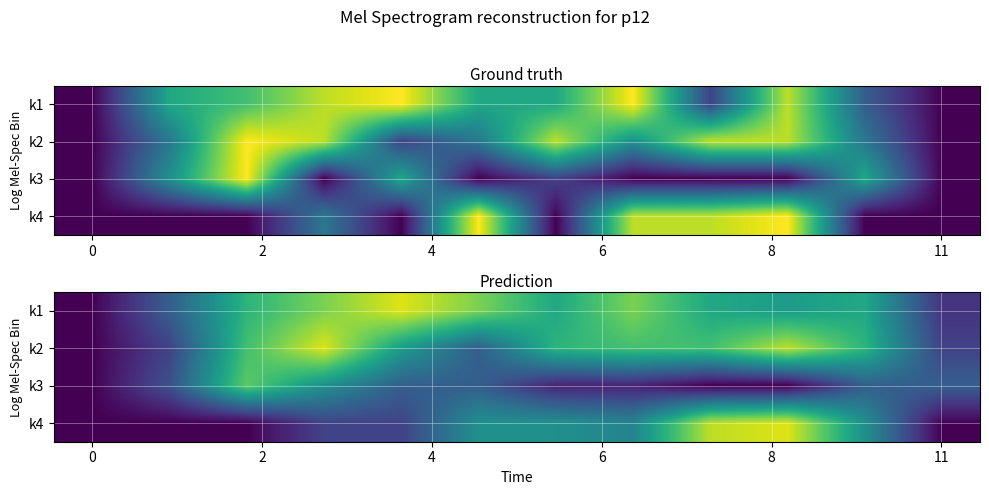

What is the maximum value for k3?

7.5